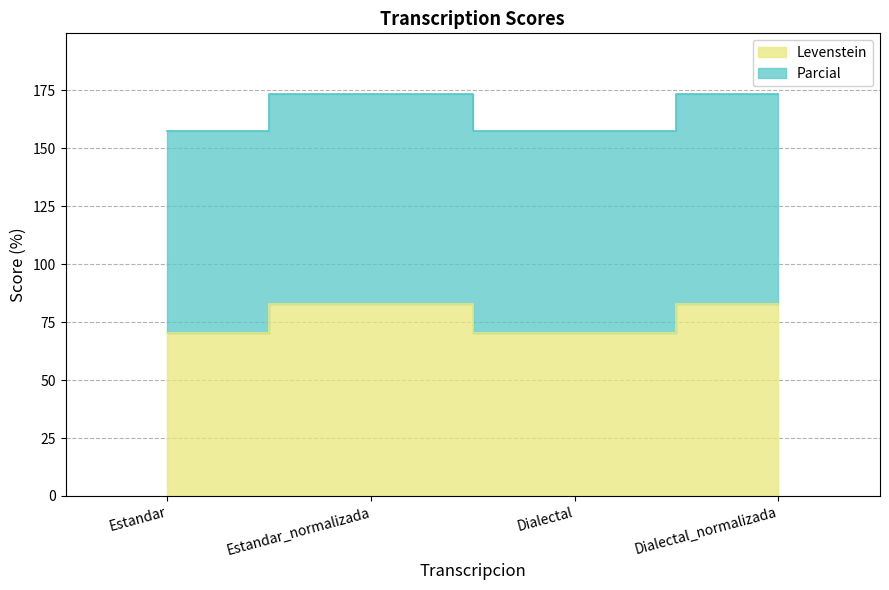

True or false: Levenstein and Parcial intersect in this chart.

False